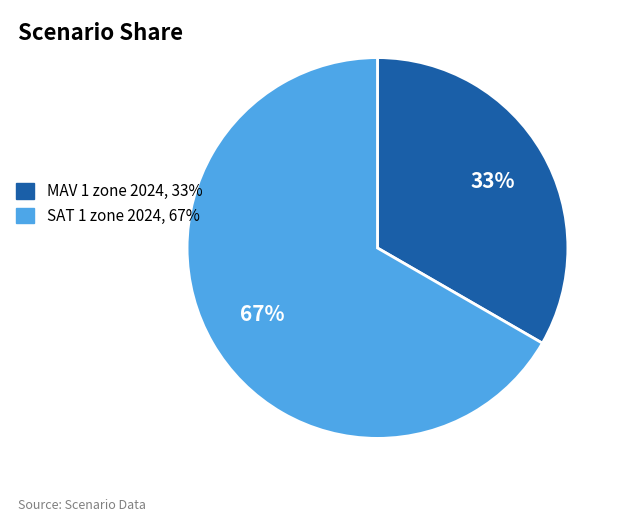

Count the number of slices in the pie.

2